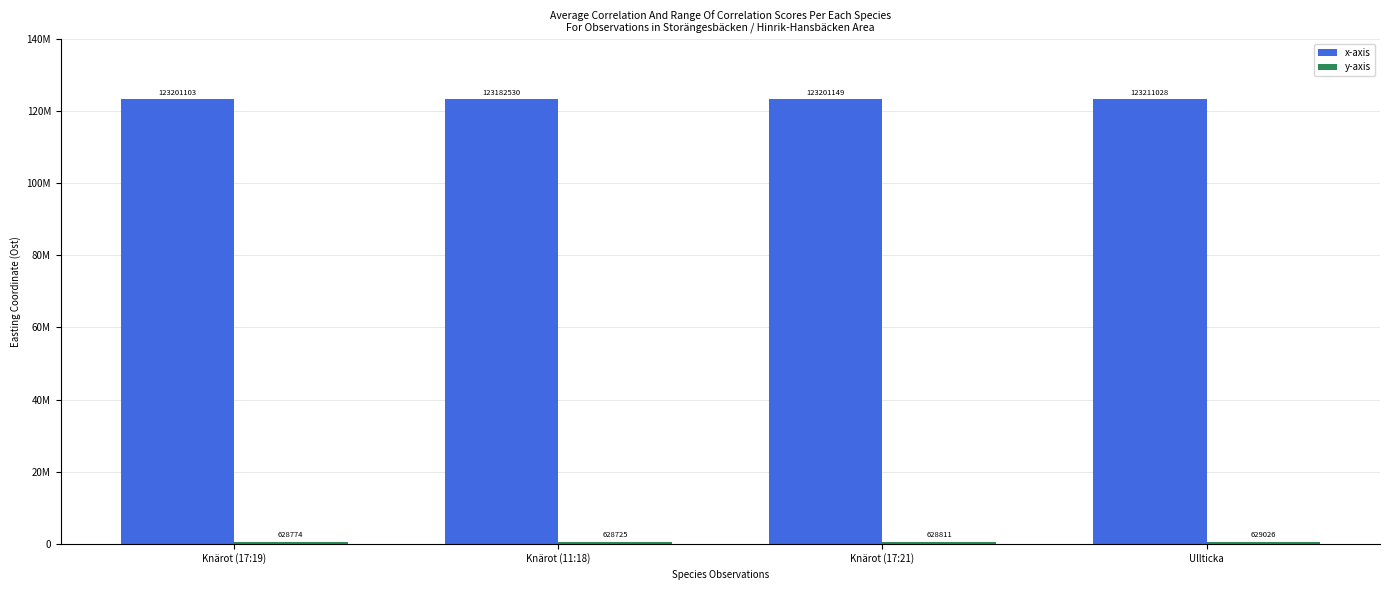

Between Knärot (17:21) and Ullticka, which series saw the biggest shift?

x-axis